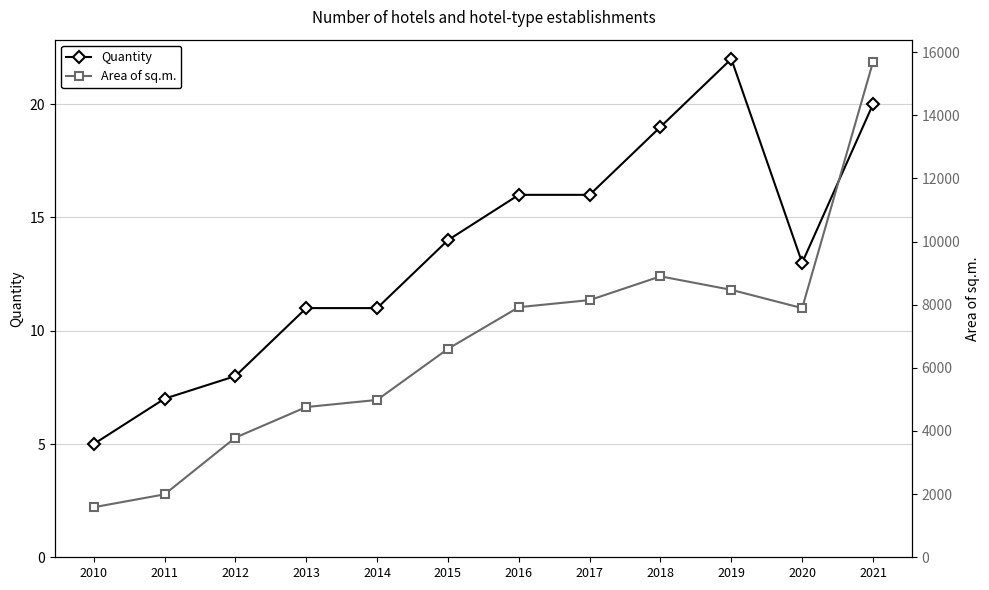

Where is Quantity nearest to the value 13?

2020